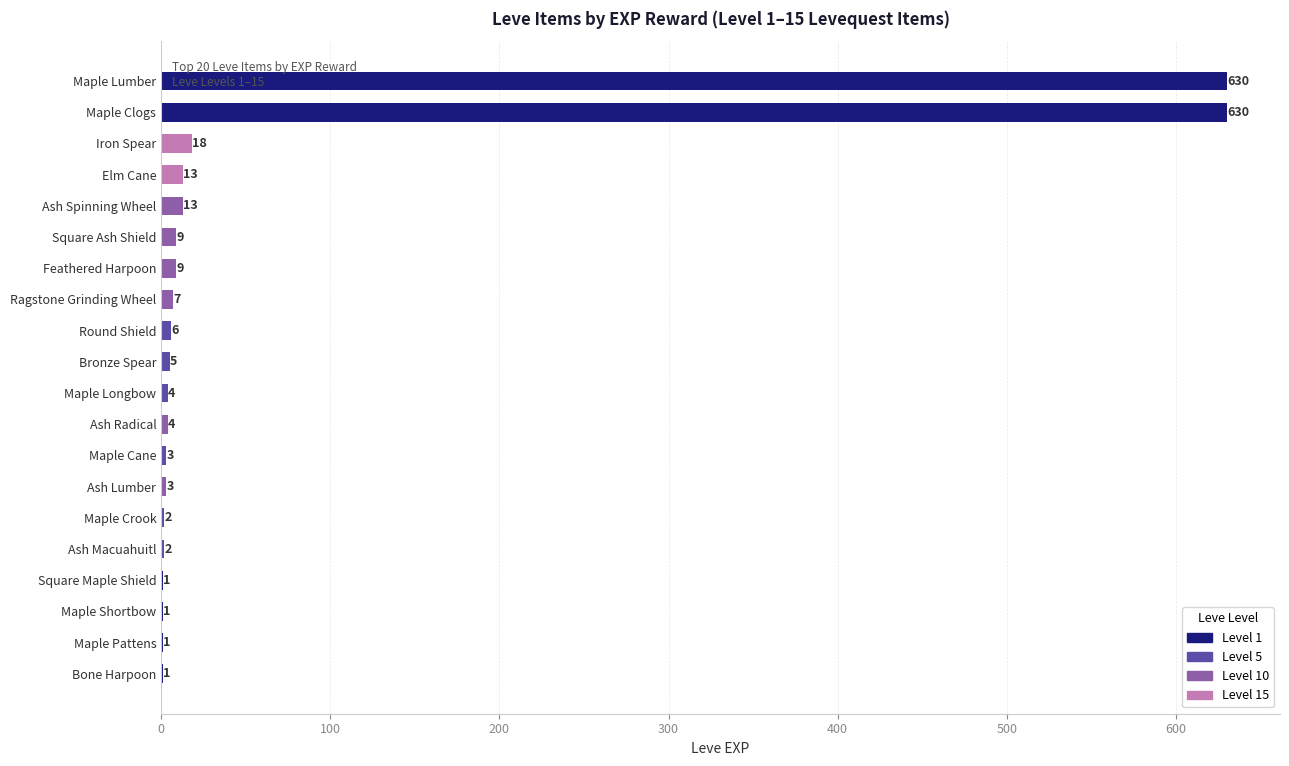

The value at Square Ash Shield is 9. True or false?

True